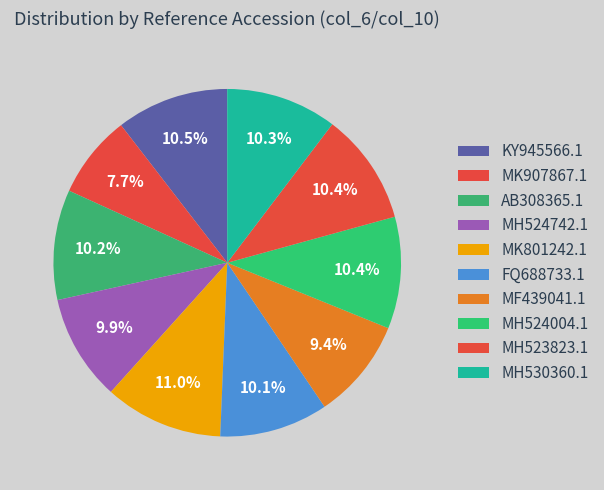

True or false: MH524004.1 accounts for 23% of the total.

False